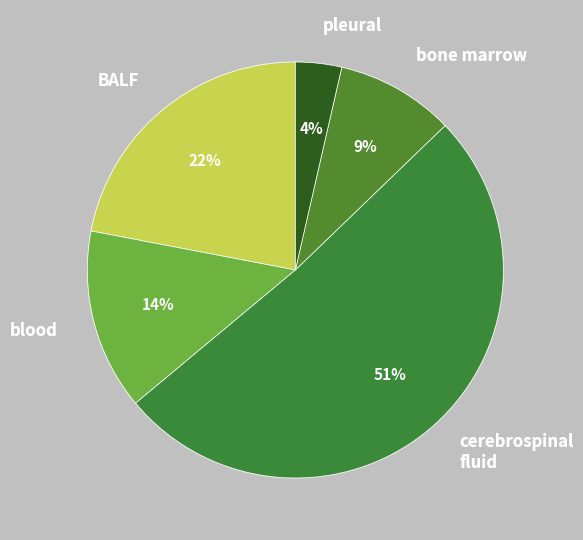

How many slices are in this pie chart?

5